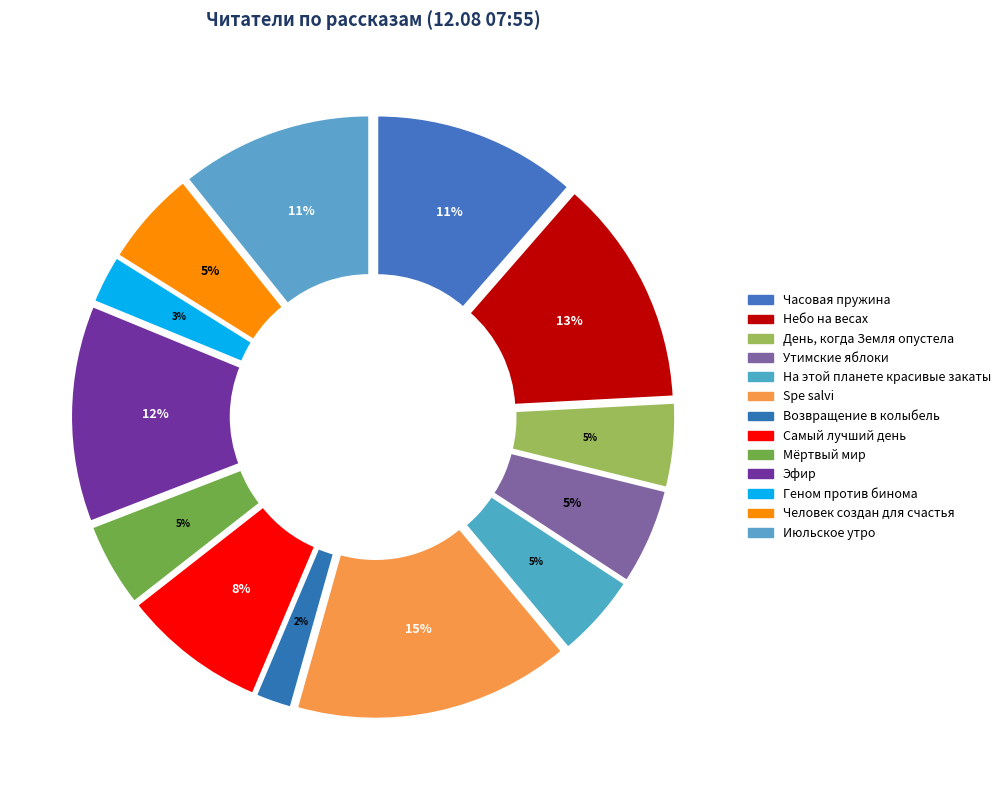

Rank the categories by value from lowest to highest.

Возвращение в колыбель, Геном против бинома, День, когда Земля опустела, На этой планете красивые закаты, Мёртвый мир, Утимские яблоки, Человек создан для счастья, Самый лучший день, Июльское утро, Часовая пружина, Эфир, Небо на весах, Spe salvi